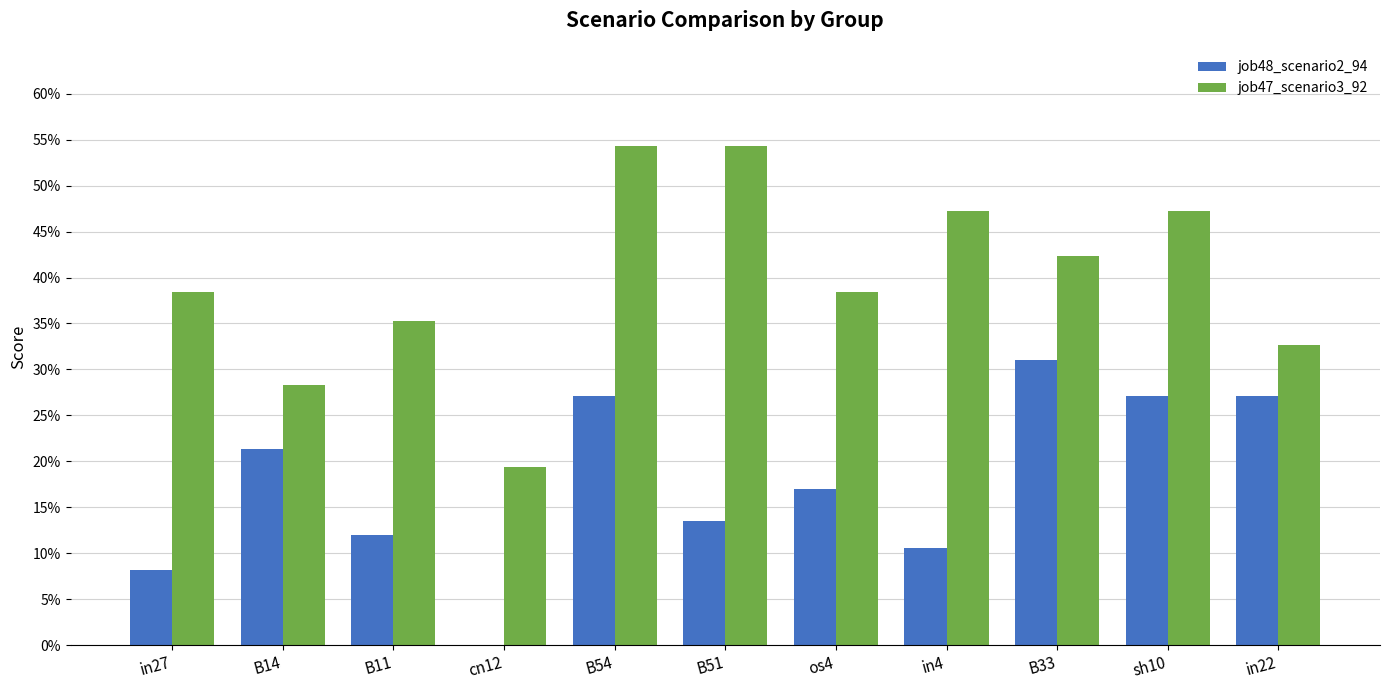

Is the value of job48_scenario2_94 at B14 greater than the value of job47_scenario3_92 at os4?

No